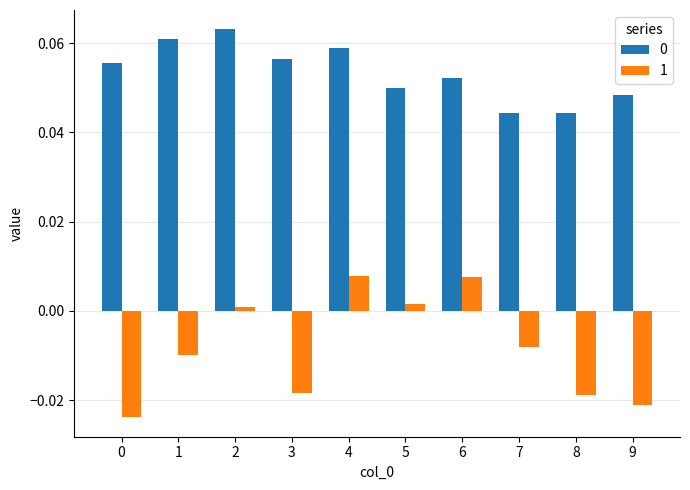

At how many categories does at least one series exceed 0?

10